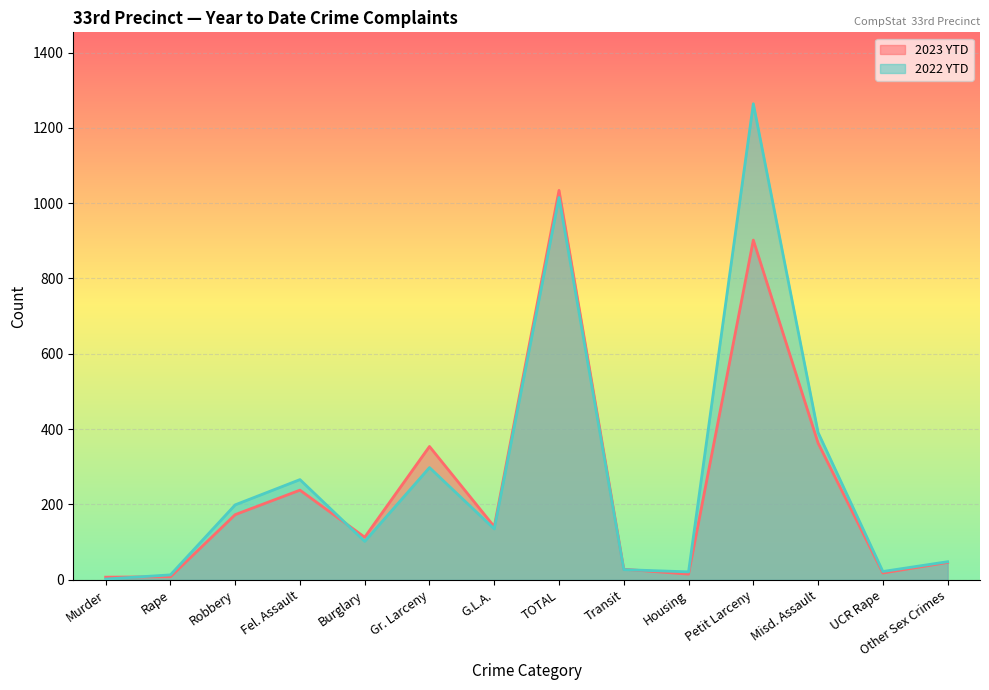

List the series in order of their overall mean, lowest first.

2023 YTD, 2022 YTD